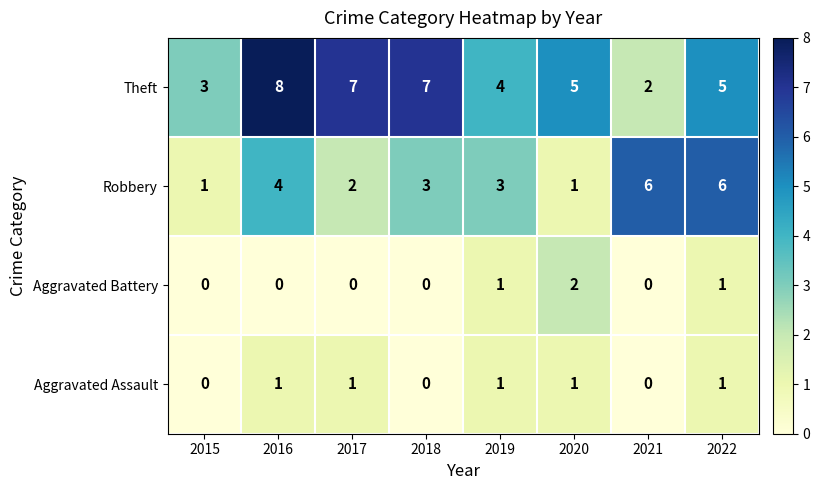

What is the total value across all series at 2017?

10